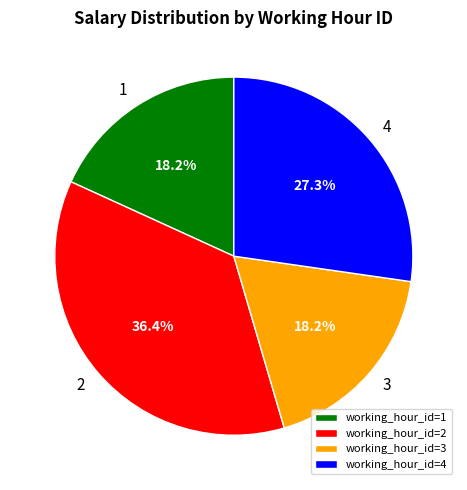

Count the number of slices in the pie.

4